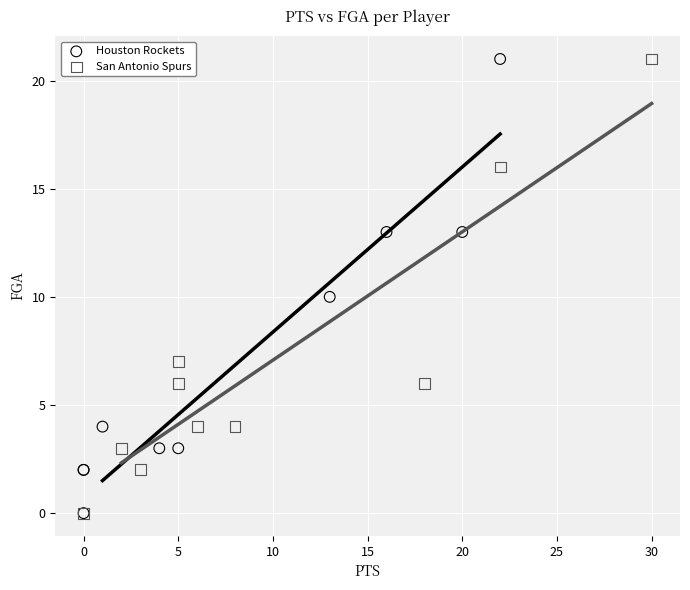

What are all the series names shown in the legend?

Houston Rockets, San Antonio Spurs